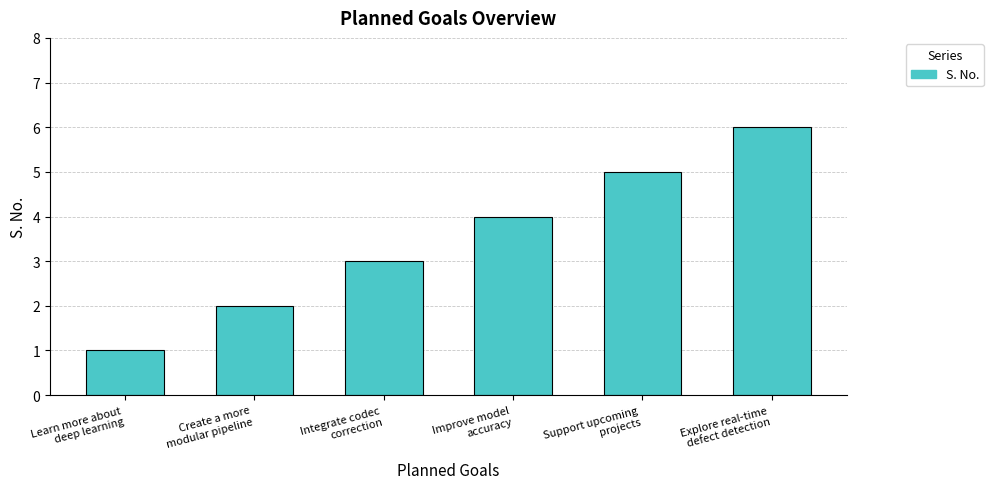

What is the greatest value displayed?

6